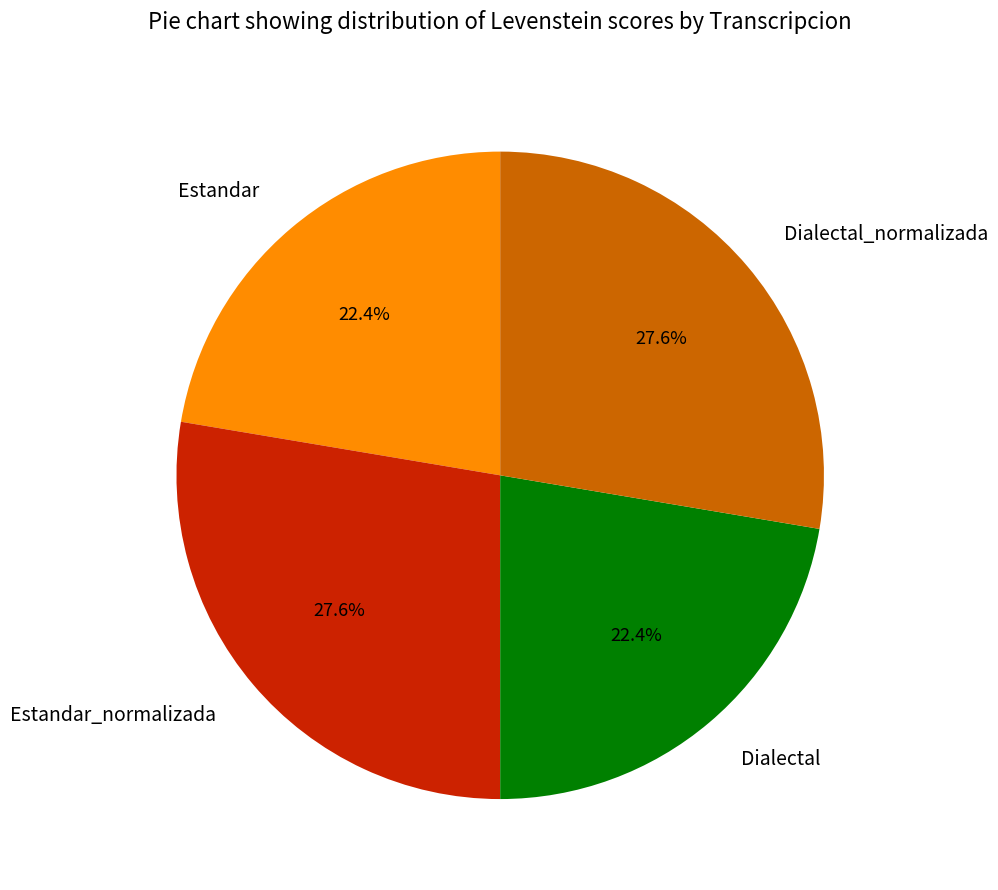

Which has a higher value, Dialectal or Dialectal_normalizada?

Dialectal_normalizada